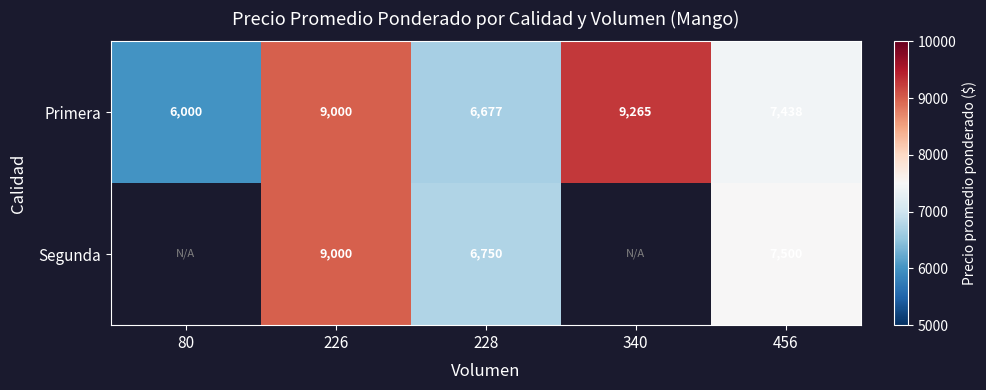

List the labels in order of Primera value, largest first.

340, 226, 456, 228, 80